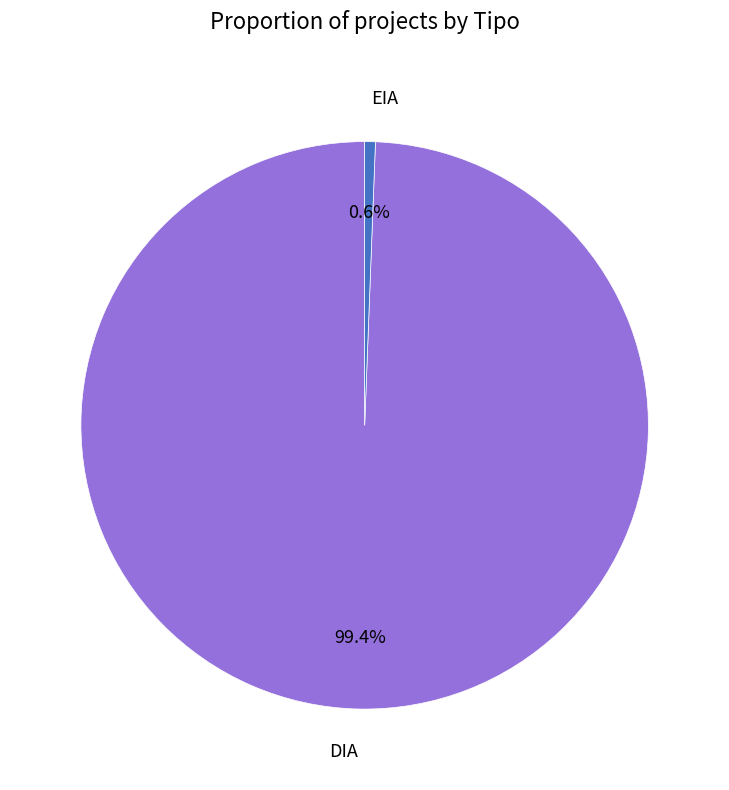

Do DIA and EIA together represent more than half of the pie?

Yes